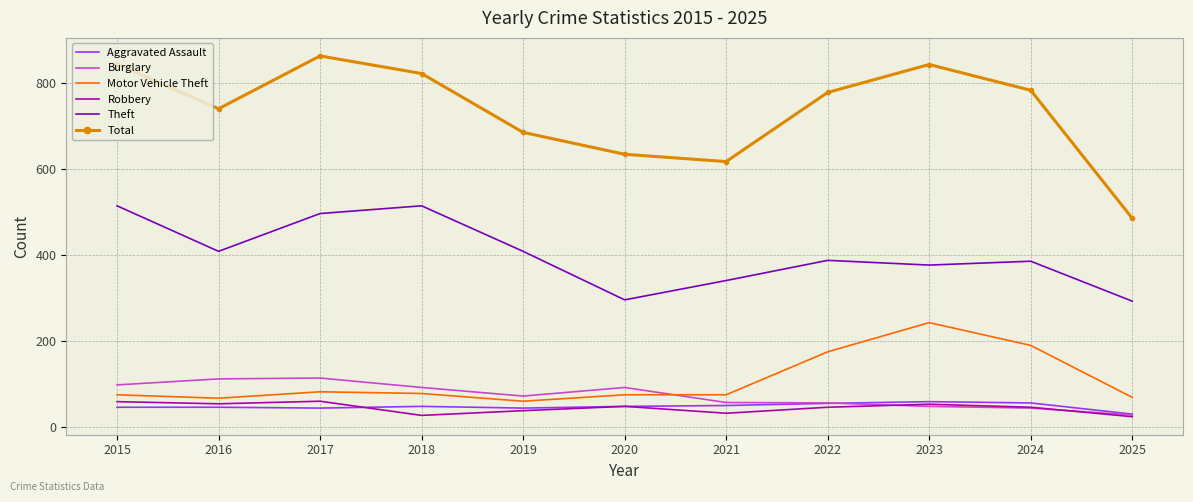

Which series has the largest total across all categories?

Total